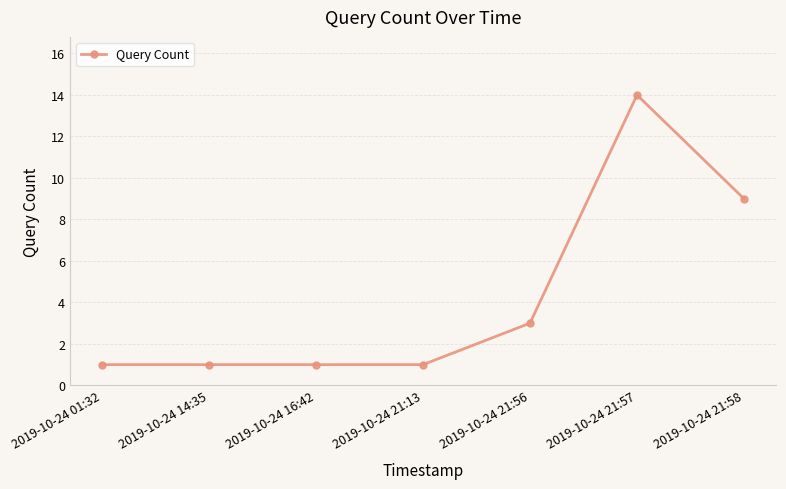

Which category has the highest value across all series?

2019-10-24 21:57